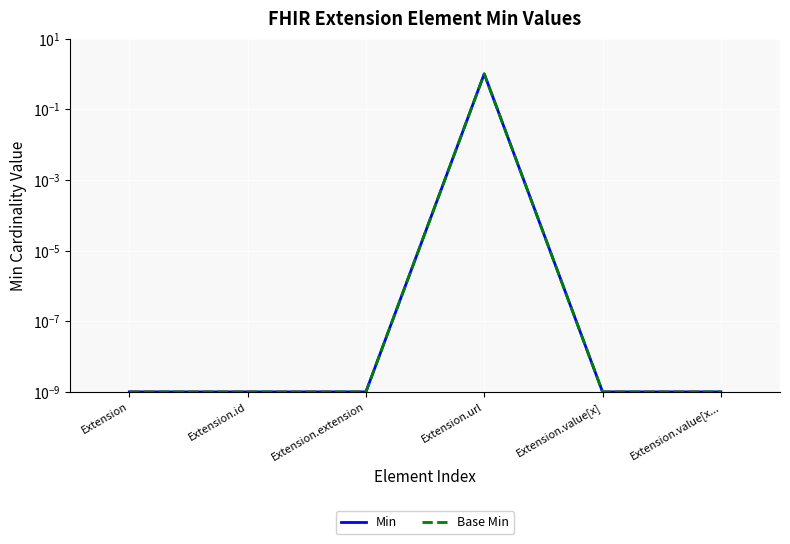

The Base Min series shows 0.0 at Extension.value[x.... True or false?

True